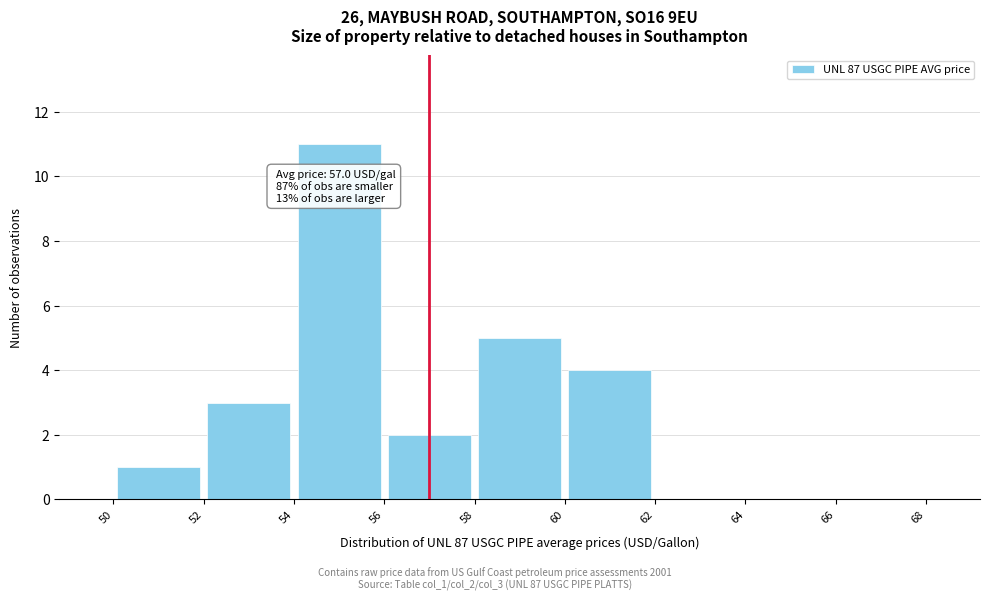

Over which range of the x-axis is the bar tallest?

54 to 56